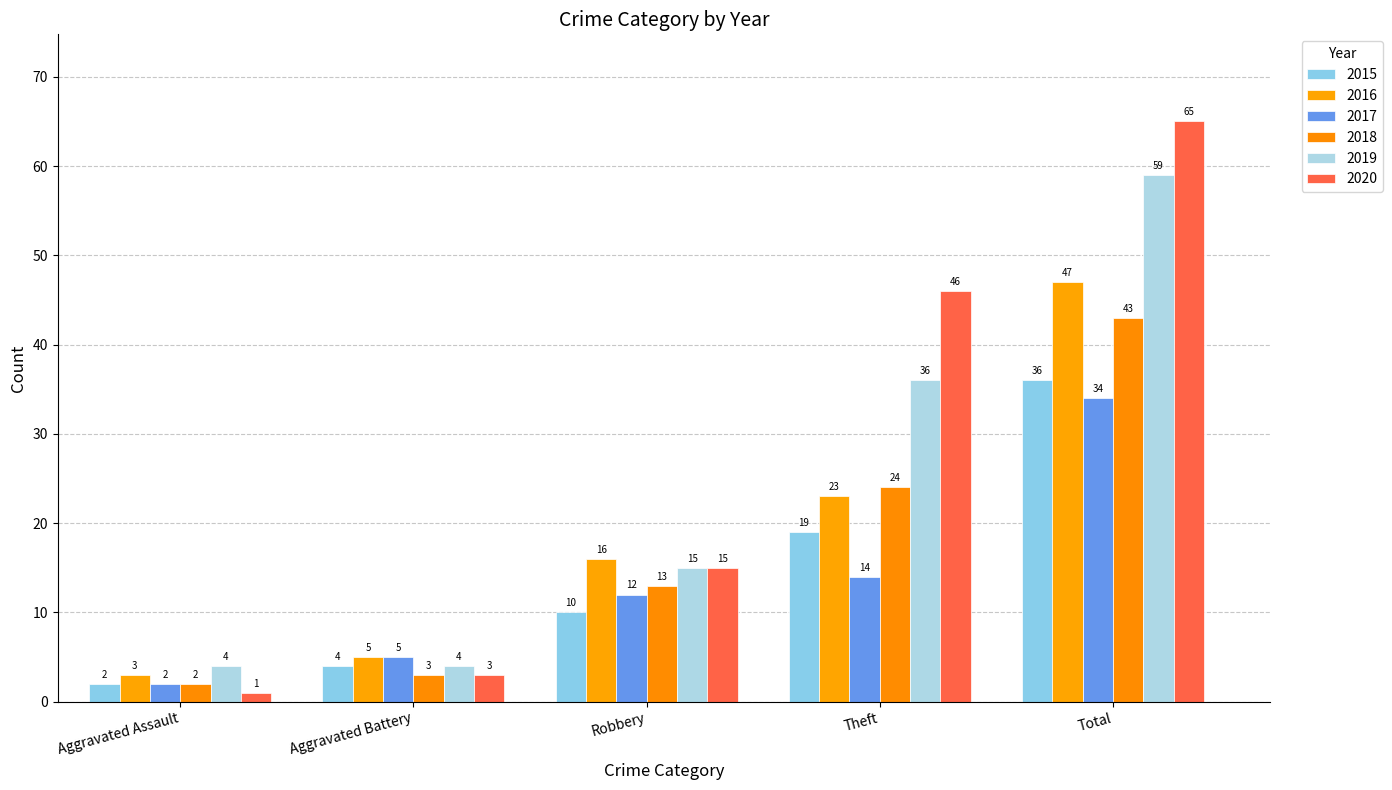

Reading left to right, list all the values displayed in this chart.

2015: Aggravated Assault=2	Aggravated Battery=4	Robbery=10	Theft=19	Total=36
2016: Aggravated Assault=3	Aggravated Battery=5	Robbery=16	Theft=23	Total=47
2017: Aggravated Assault=2	Aggravated Battery=5	Robbery=12	Theft=14	Total=34
2018: Aggravated Assault=2	Aggravated Battery=3	Robbery=13	Theft=24	Total=43
2019: Aggravated Assault=4	Aggravated Battery=4	Robbery=15	Theft=36	Total=59
2020: Aggravated Assault=1	Aggravated Battery=3	Robbery=15	Theft=46	Total=65